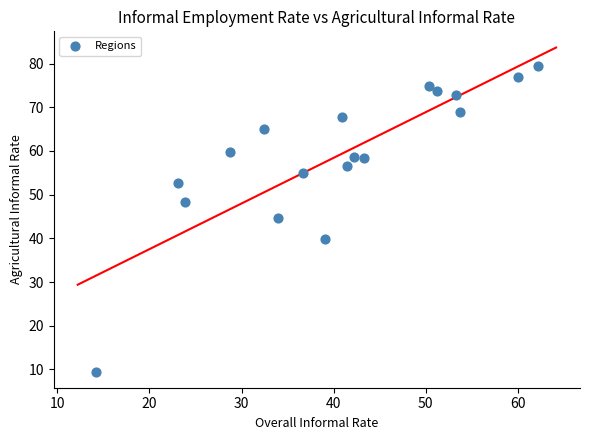

What is the range of X values (max minus min)?

47.9